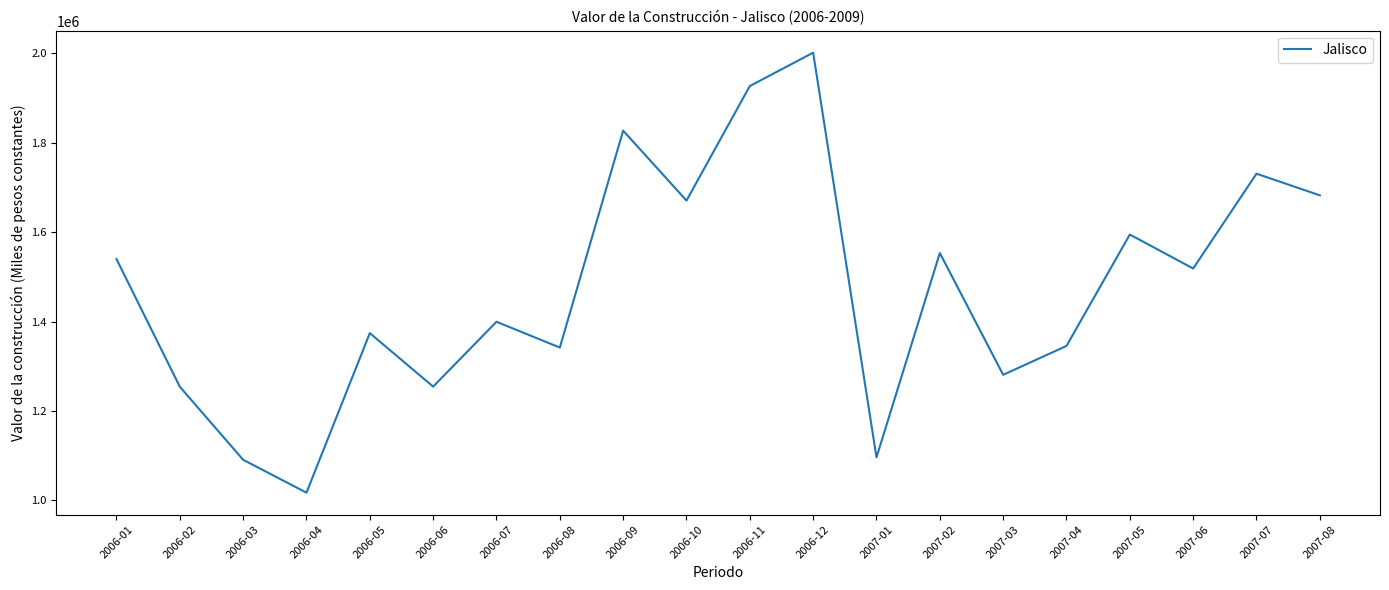

At which category does the chart reach its peak across all series?

2006-12